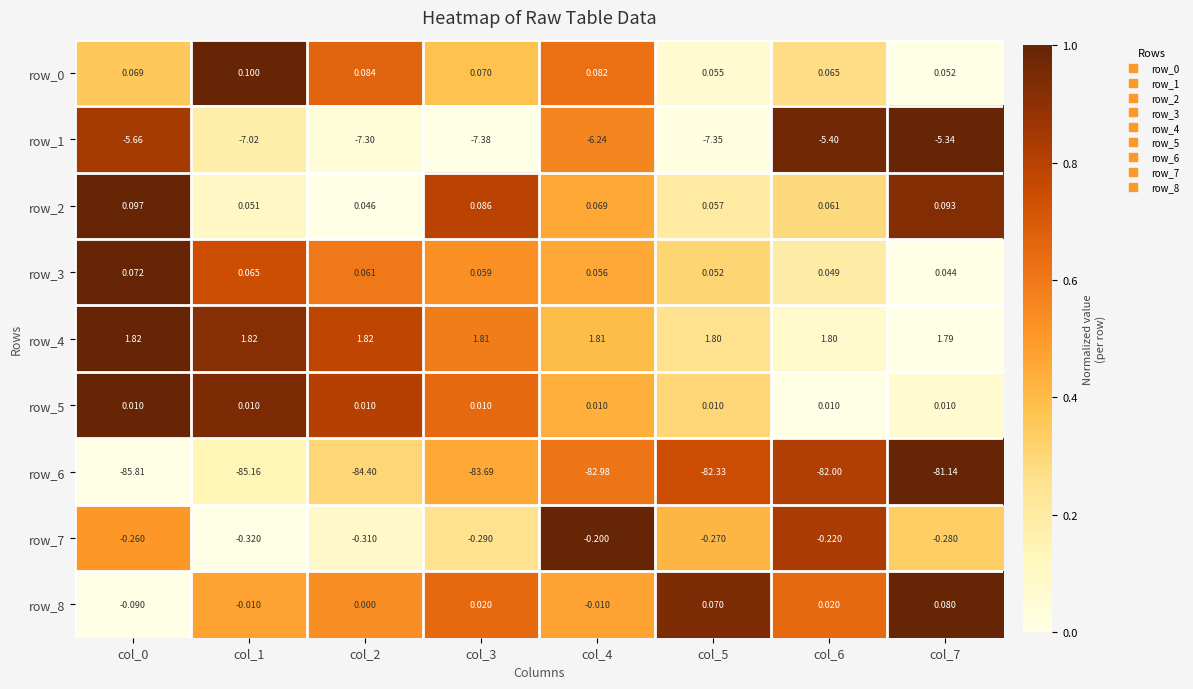

What is the difference between the maximum and minimum values in the row_8 series?

0.2